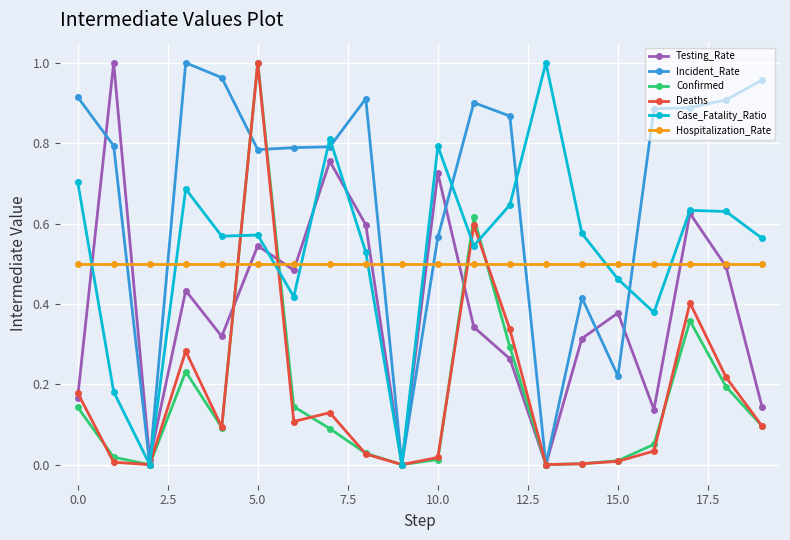

How many data points does each series have?

20